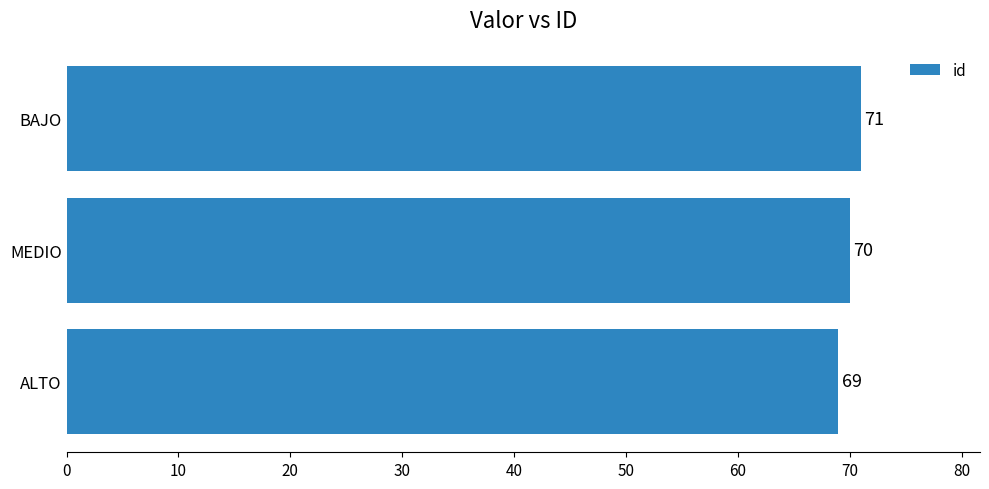

How many series are shown in this chart?

1